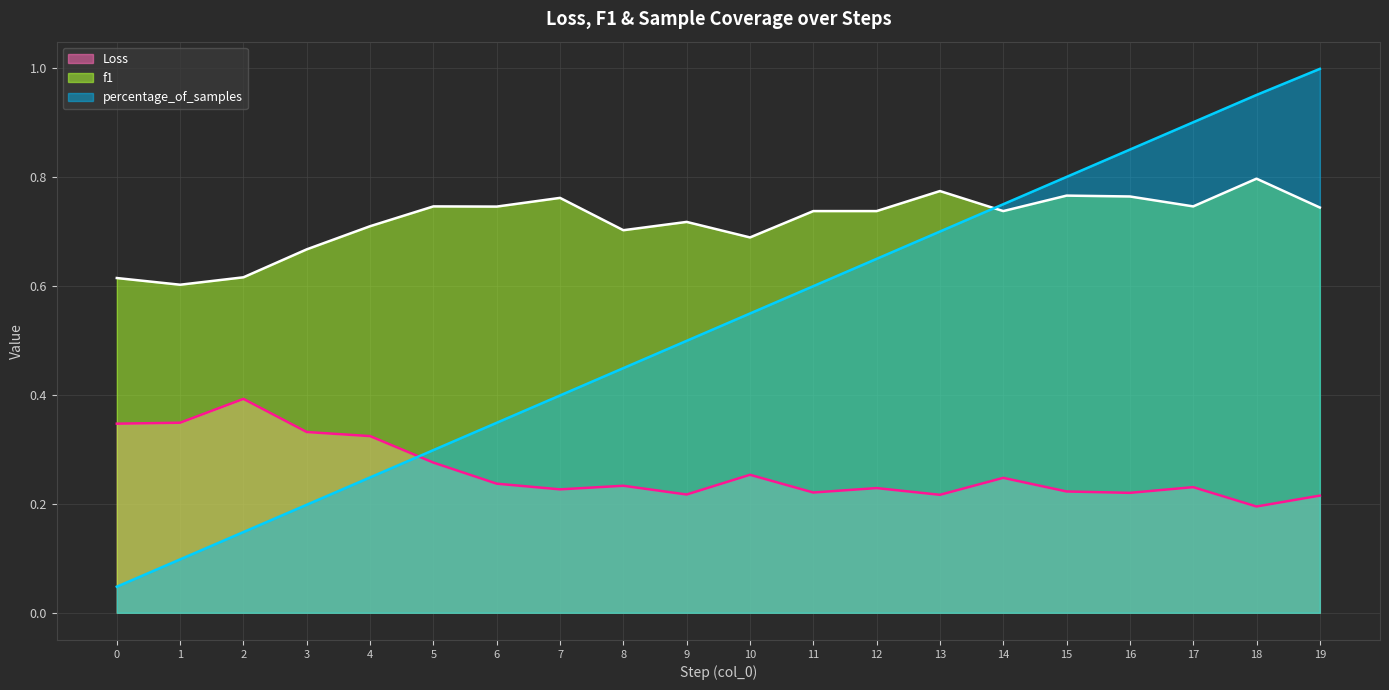

At which label is f1 closest to 0?

1